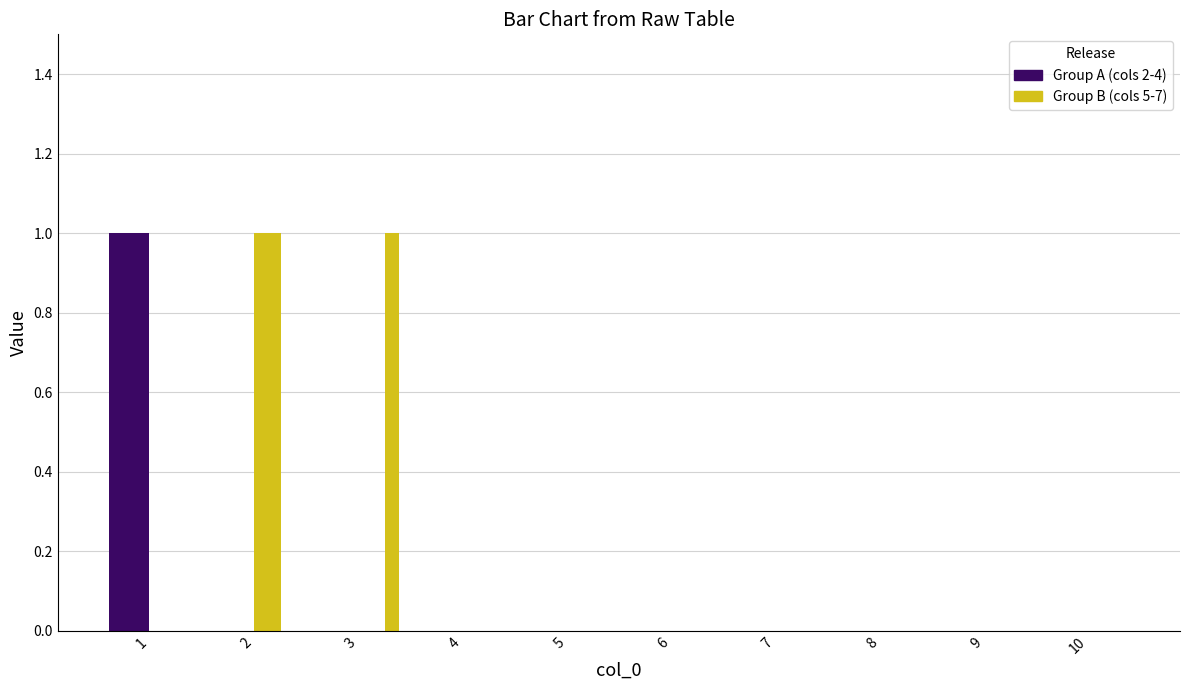

Count the number of categories in the chart.

10